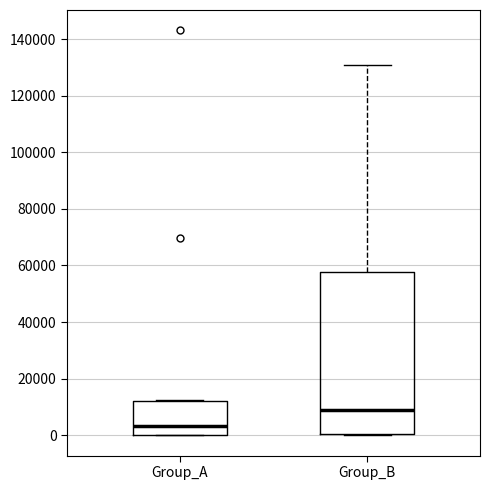

Reading left to right, transcribe this box plot: for each box, give where its median line is, the range the box spans, and where its two whiskers end, as read against the y-axis. The values are not printed on the chart, so give them approximately, as read against the axis.

Group_A: median 4000, box 0 to 12000, whiskers 0 to 12000
Group_B: median 8000, box 0 to 58000, whiskers 0 to 130000